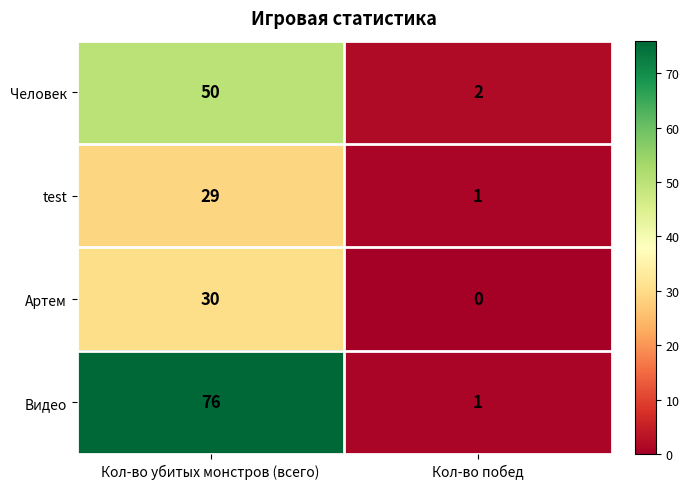

Is it true that Артем equals 0 at Кол-во побед?

True